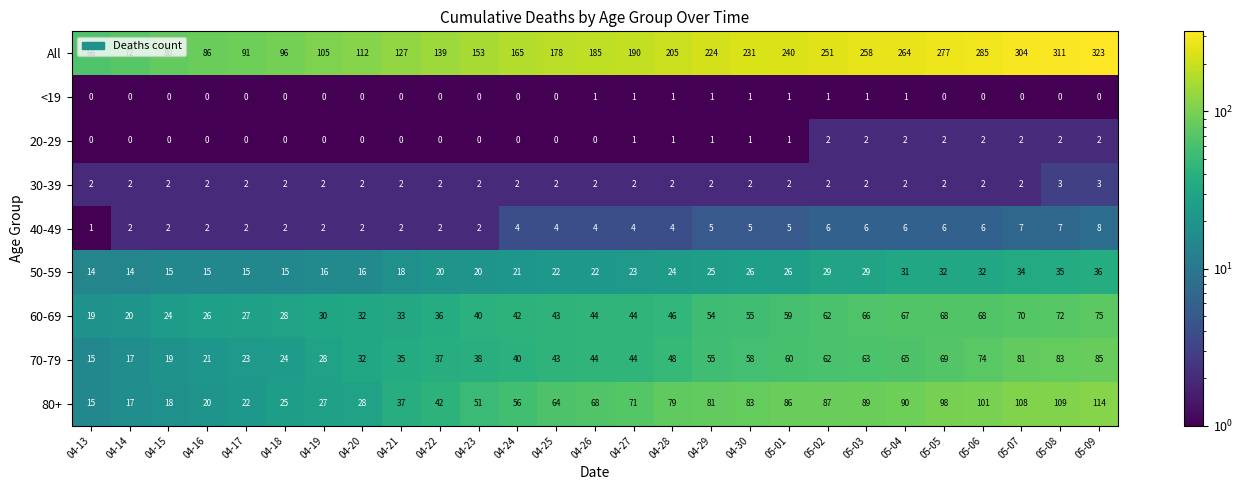

At which category is the sum across all series the highest?

05-09